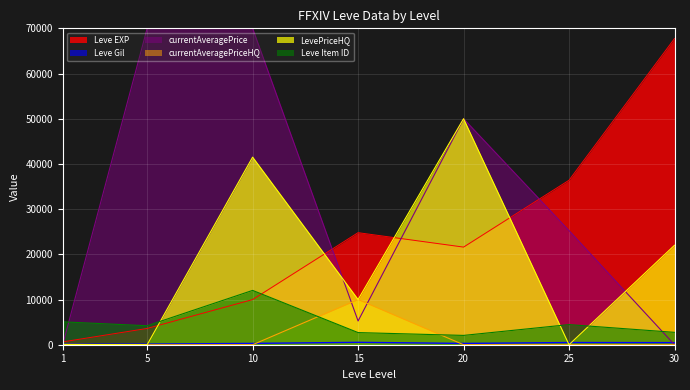

List the labels in order of Leve Gil value, largest first.

15, 25, 30, 10, 20, 5, 1